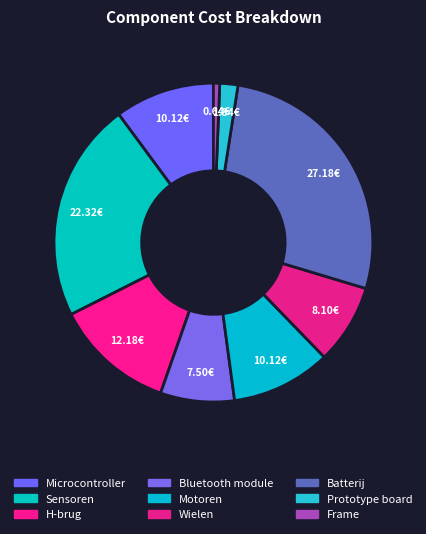

To the nearest percent, what is the difference between the Prototype board and Sensoren slice percentages?

20%